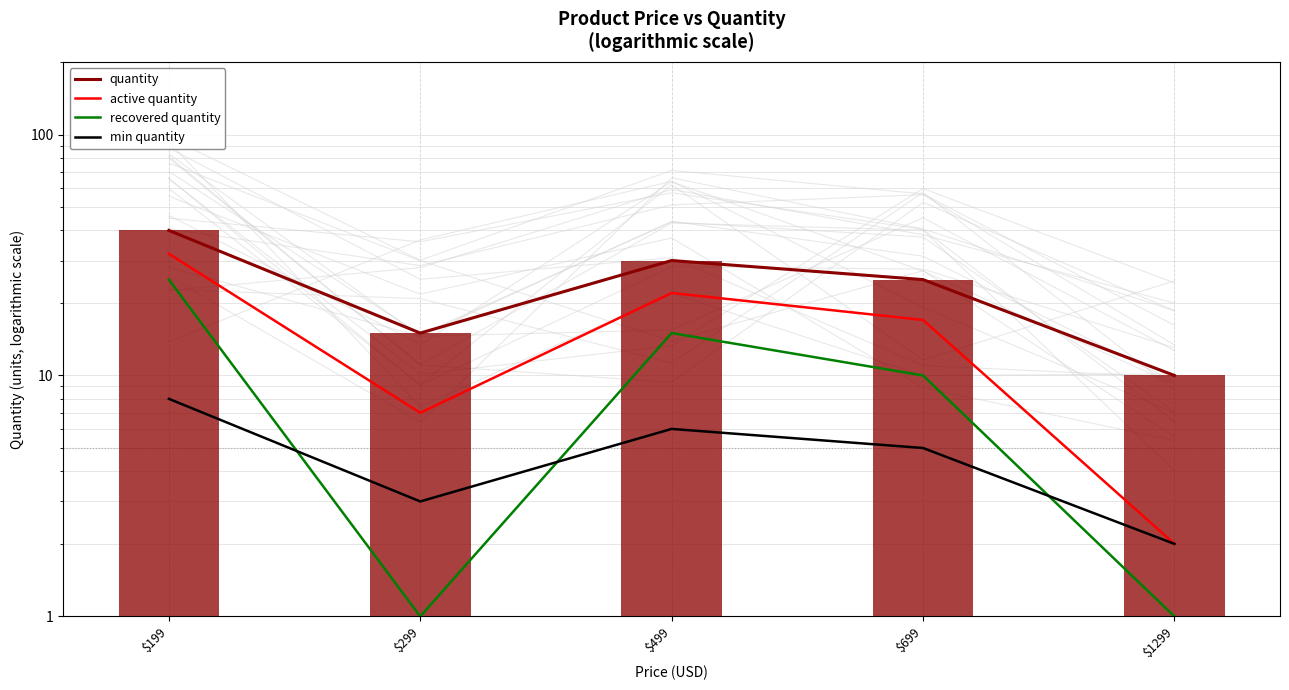

At $499, list the series in order from largest to smallest.

quantity, active quantity, recovered quantity, min quantity